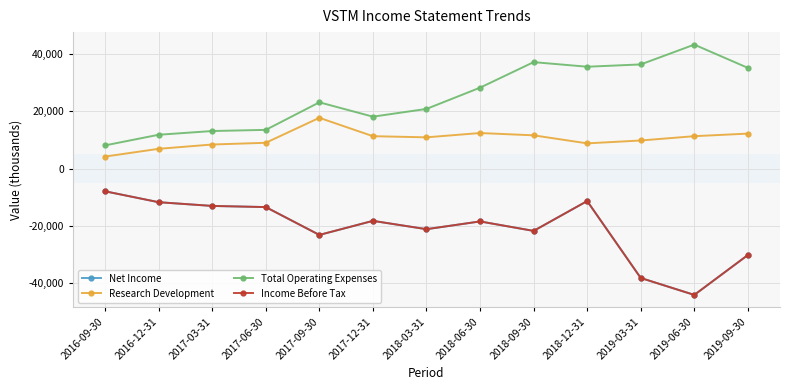

The Total Operating Expenses series shows 6866 at 2017-03-31. True or false?

False